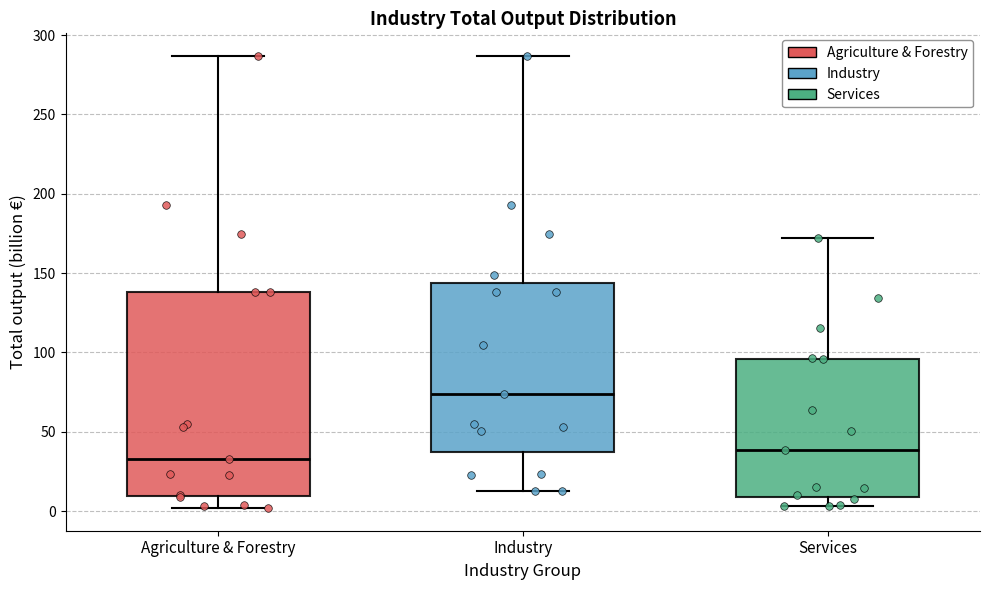

Which box's median line is the lowest?

Agriculture & Forestry